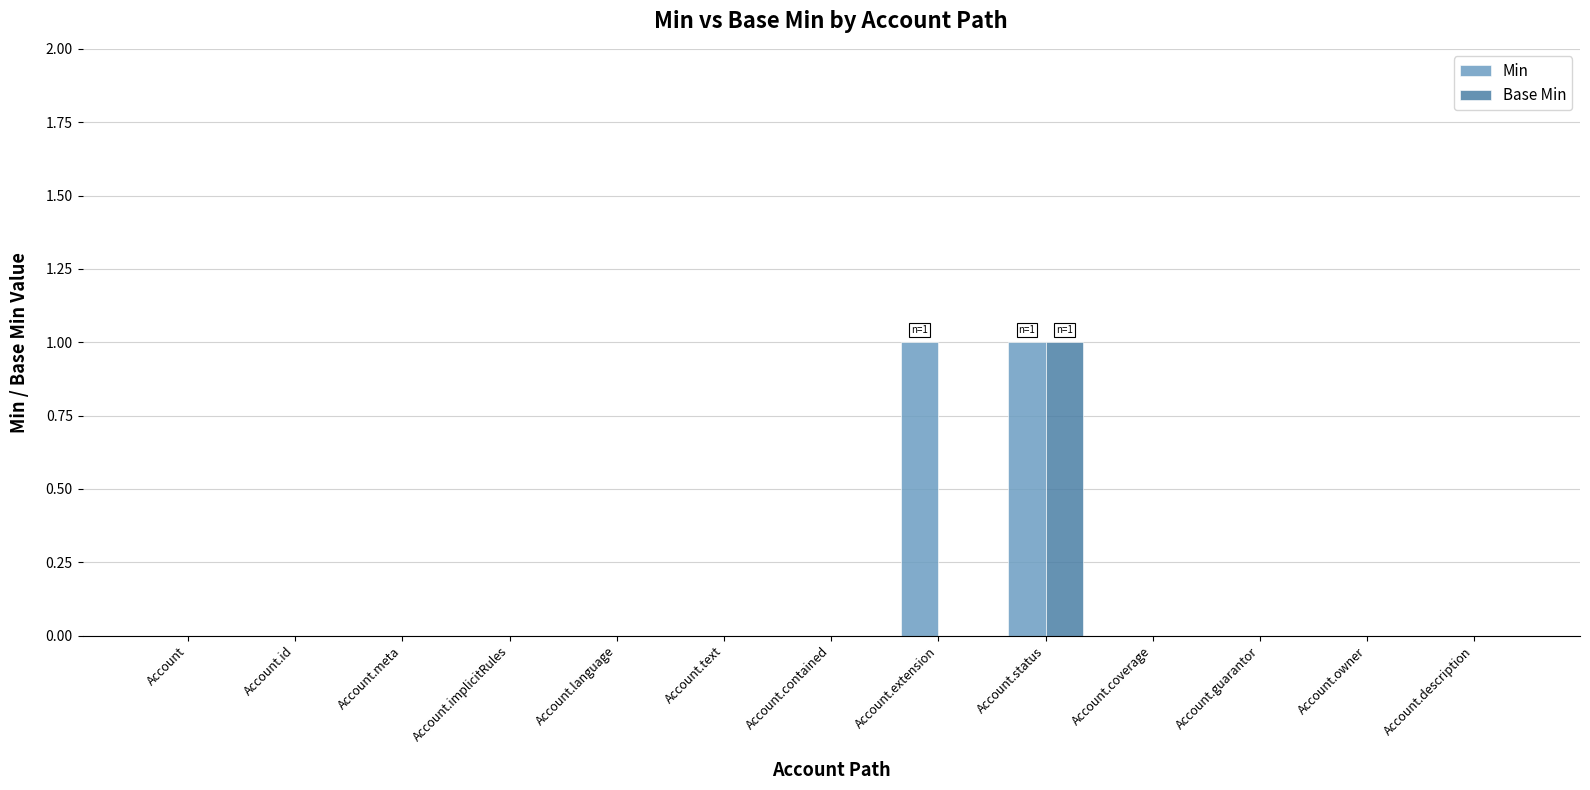

Is it true that Min equals 1 at Account.extension?

True